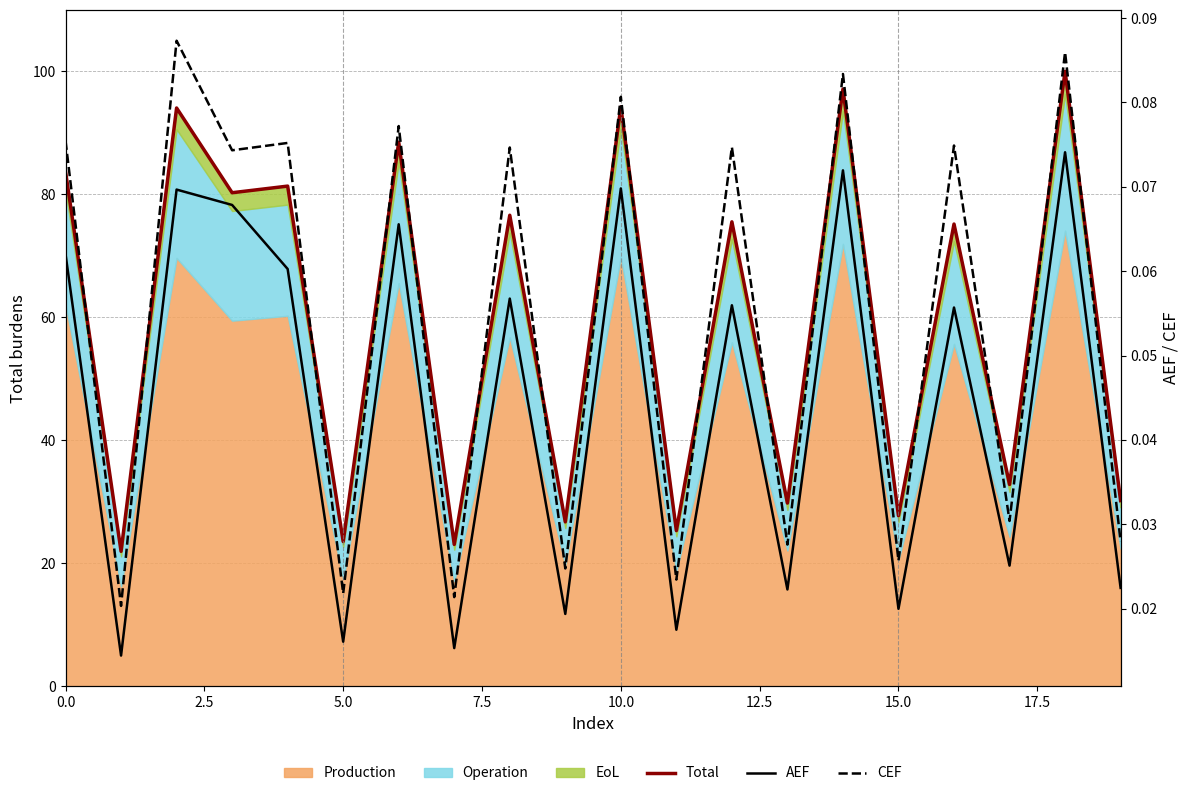

Reading left to right, extract all data points from this chart.

Total: 83.7	22.0	94.1	80.3	81.4	23.5	88.5	23.1	76.6	26.7	94.2	25.3	75.5	29.8	97.1	27.7	75.2	32.8	100.0	30.2
AEF: 0.1	0.0	0.1	0.1	0.1	0.0	0.1	0.0	0.1	0.0	0.1	0.0	0.1	0.0	0.1	0.0	0.1	0.0	0.1	0.0
CEF: 0.1	0.0	0.1	0.1	0.1	0.0	0.1	0.0	0.1	0.0	0.1	0.0	0.1	0.0	0.1	0.0	0.1	0.0	0.1	0.0